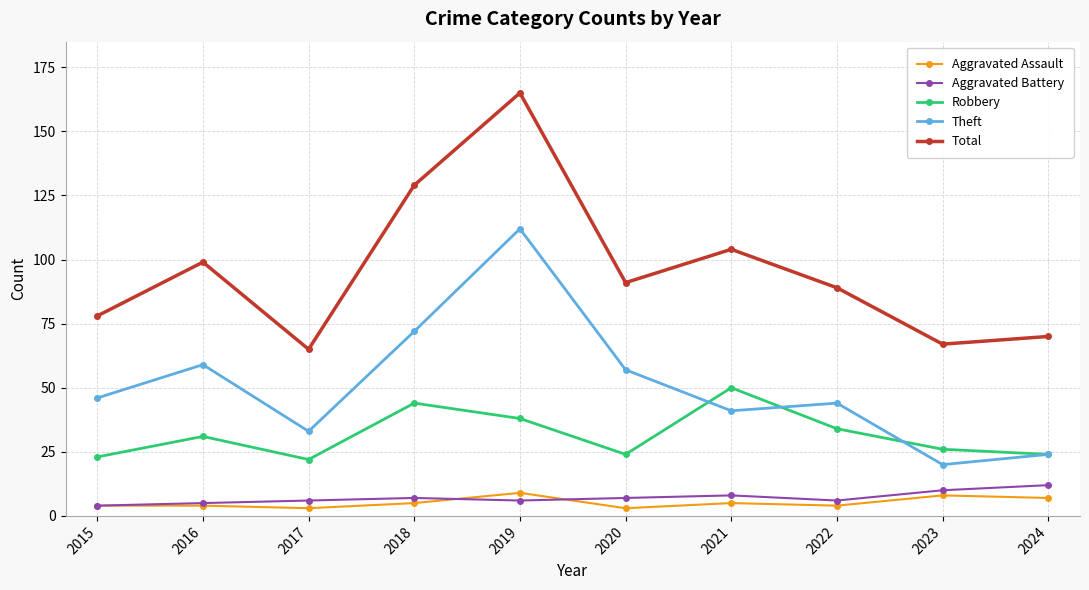

True or false: Aggravated Assault has more than 0 points higher than both neighbors.

True